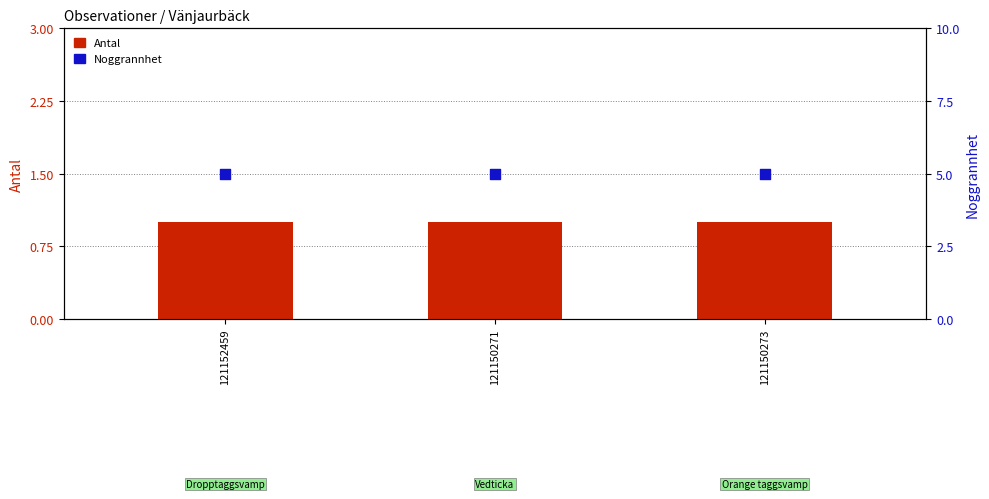

At how many categories does at least one series exceed 3?

3